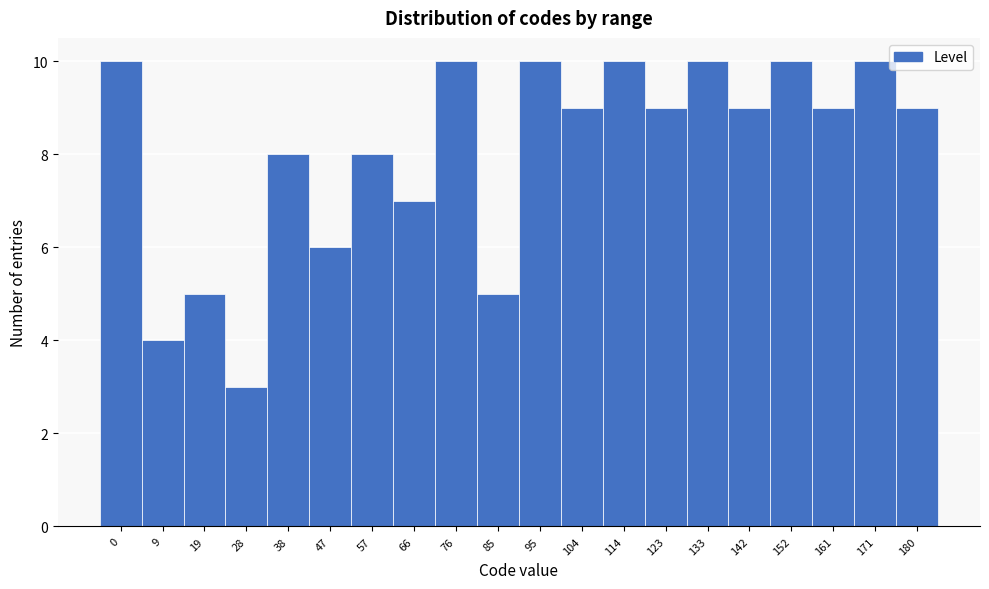

Reading left to right, list all the values displayed in this chart.

10	4	5	3	8	6	8	7	10	5	10	9	10	9	10	9	10	9	10	9